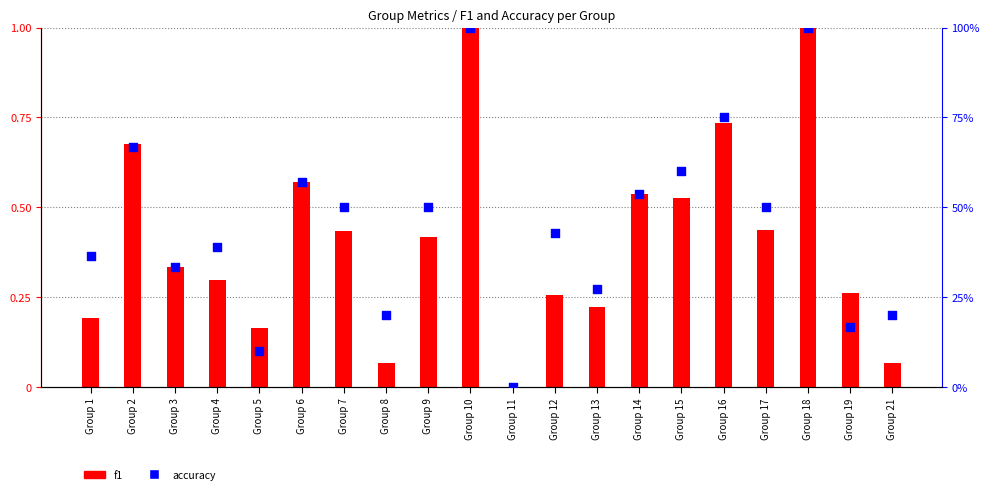

At how many categories does at least one series exceed 0?

19